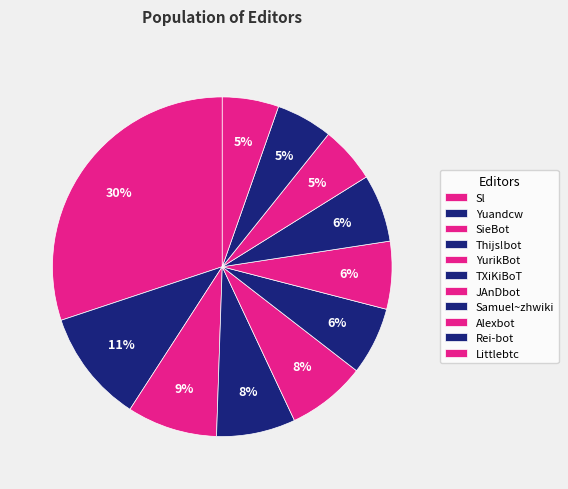

What is the total percentage of Rei-bot and Alexbot?

10.8%